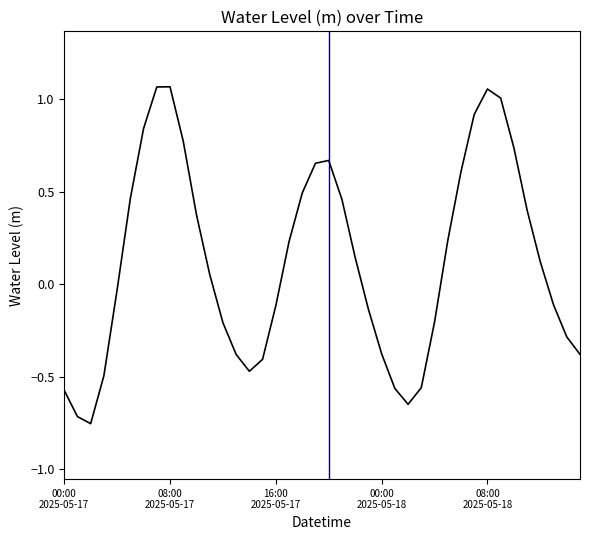

Is this an area chart (filled region under the line)?

No